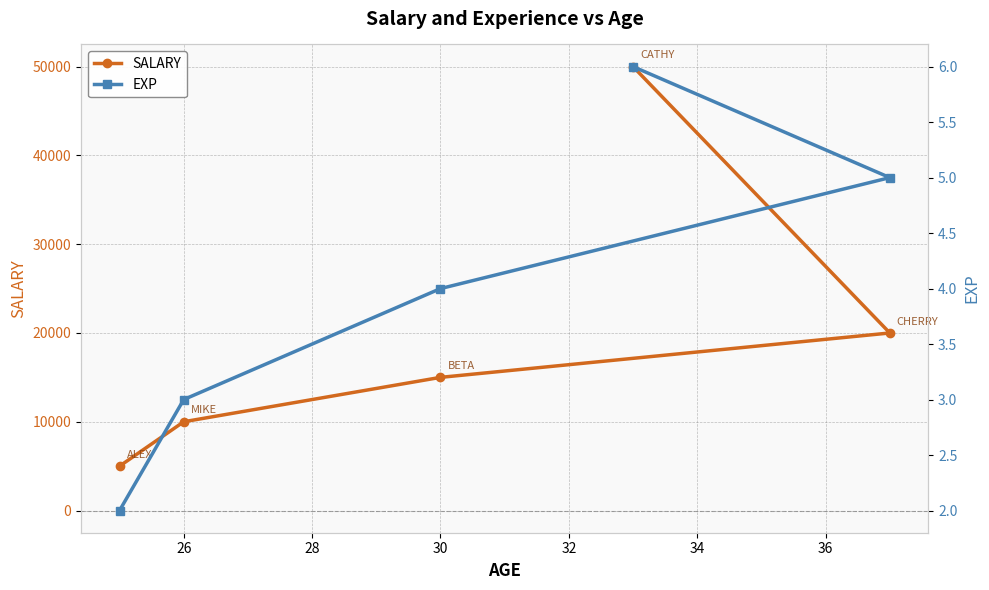

What is the value of the EXP point at the 2nd from the left?

3